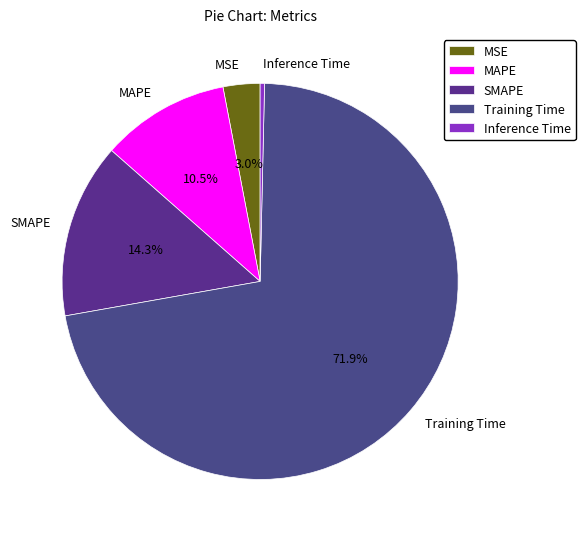

What is the largest slice in the pie chart?

Training Time